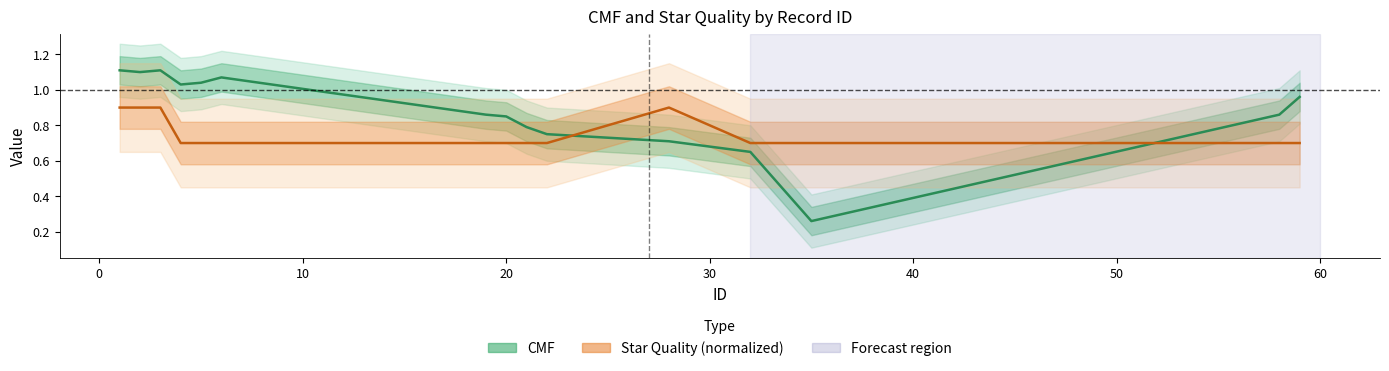

The Star Quality series shows 0.7 at 59. True or false?

True